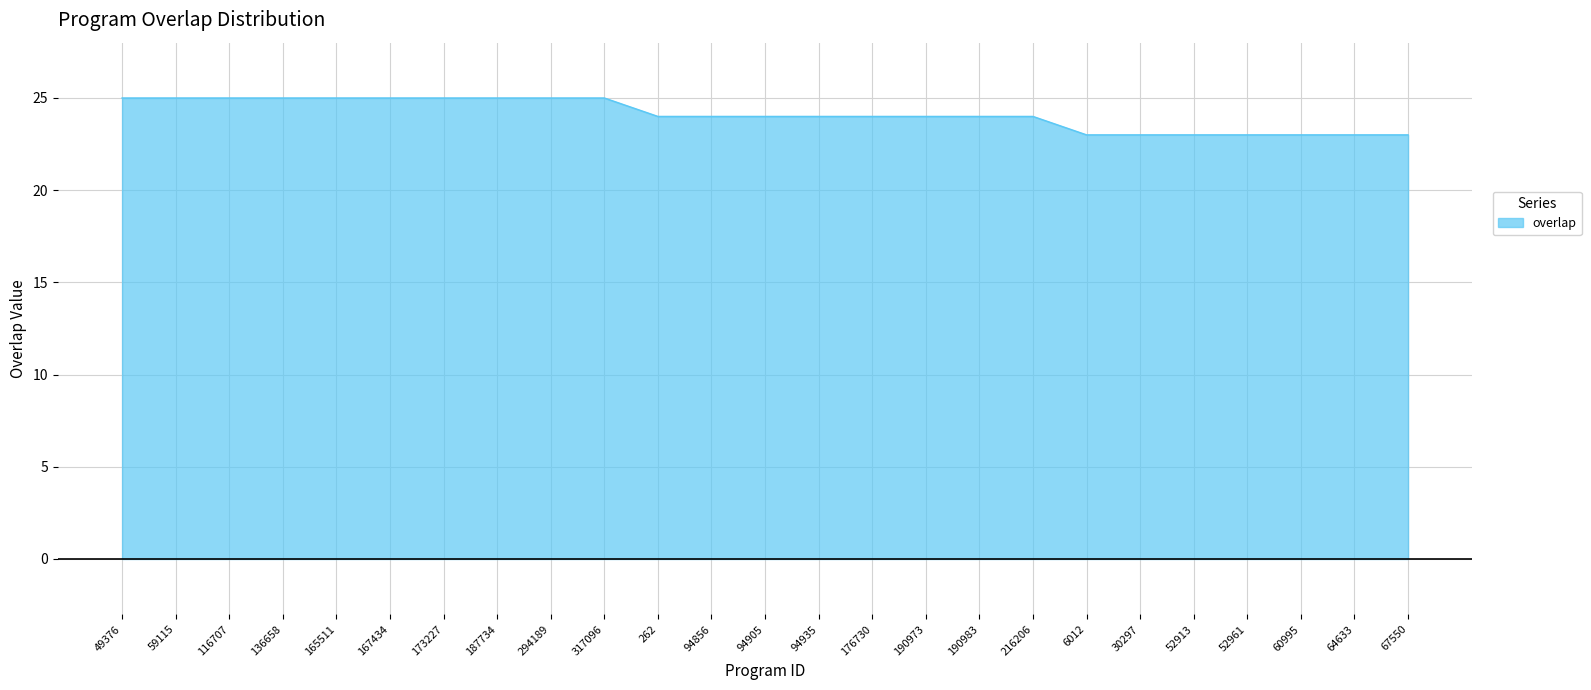

What position from the right is 94856?

14